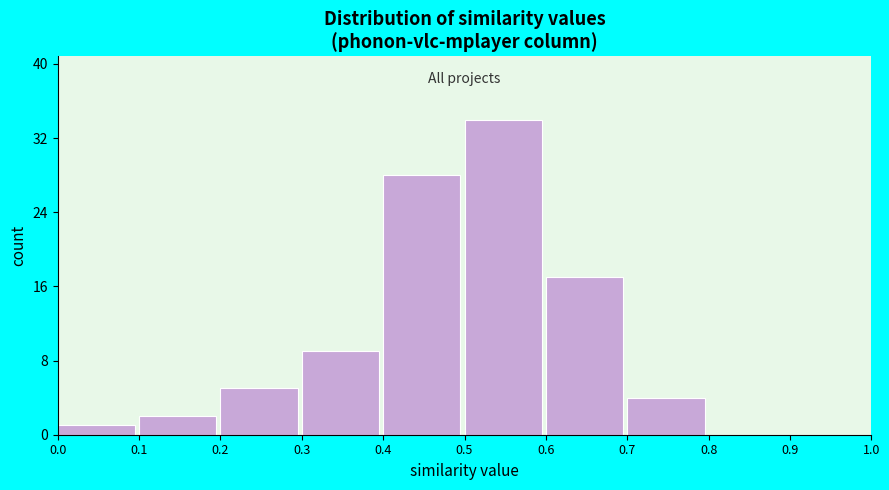

Reading left to right, transcribe this chart: for each bar, give the range it covers on the x-axis and its height. The values are not printed on the chart, so give them approximately, as read against the axis.

0.0 to 0.1: 1
0.1 to 0.2: 2
0.2 to 0.3: 5
0.3 to 0.4: 9
0.4 to 0.5: 28
0.5 to 0.6: 34
0.6 to 0.7: 17
0.7 to 0.8: 4
0.8 to 0.9: 0
0.9 to 1.0: 0